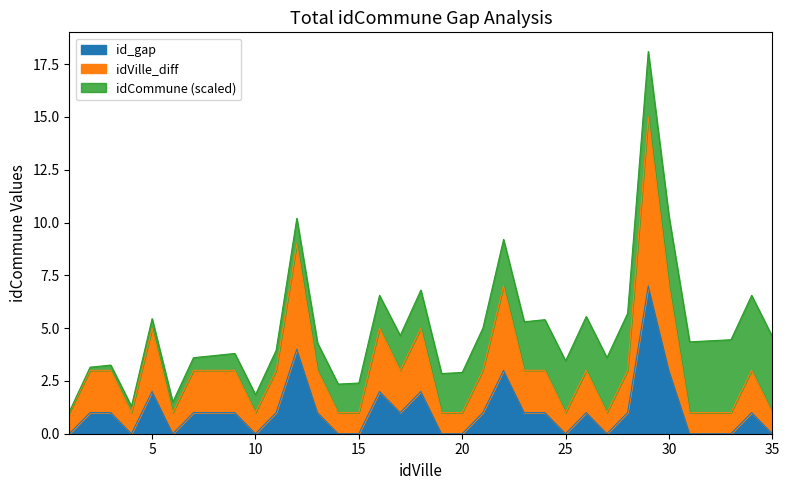

What is the total value across all series at 15?

2.4